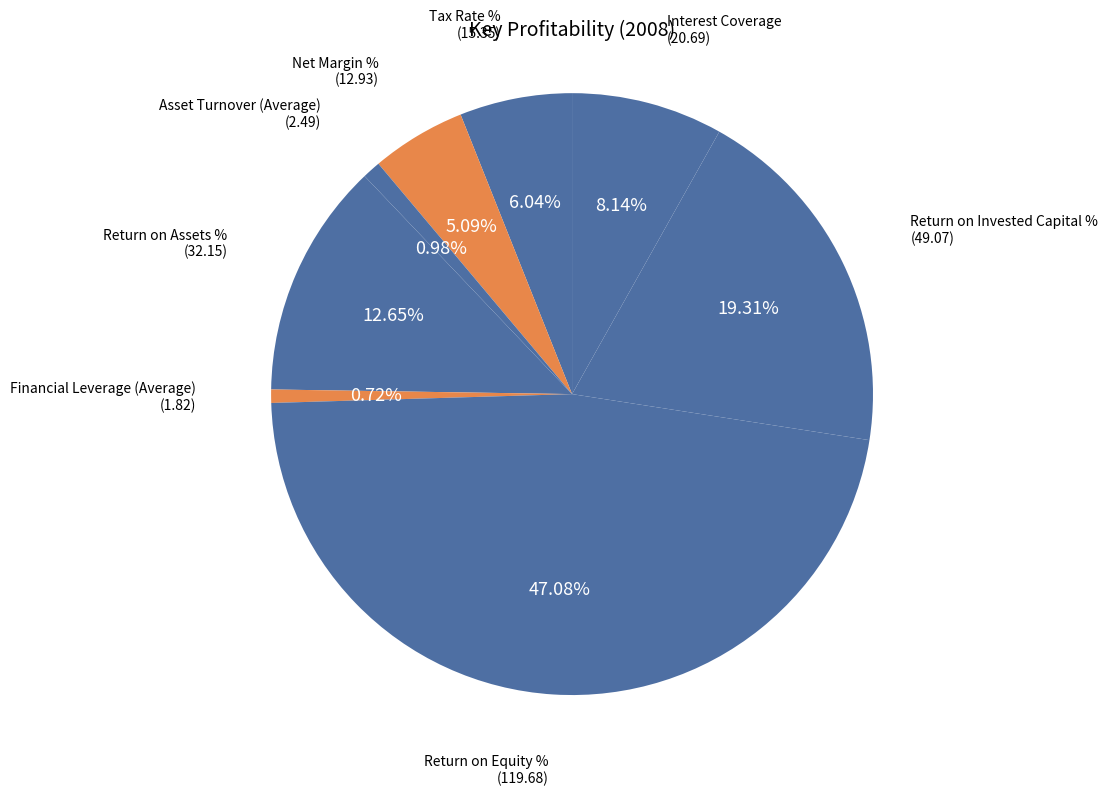

What is the largest slice in the pie chart?

Return on Equity %